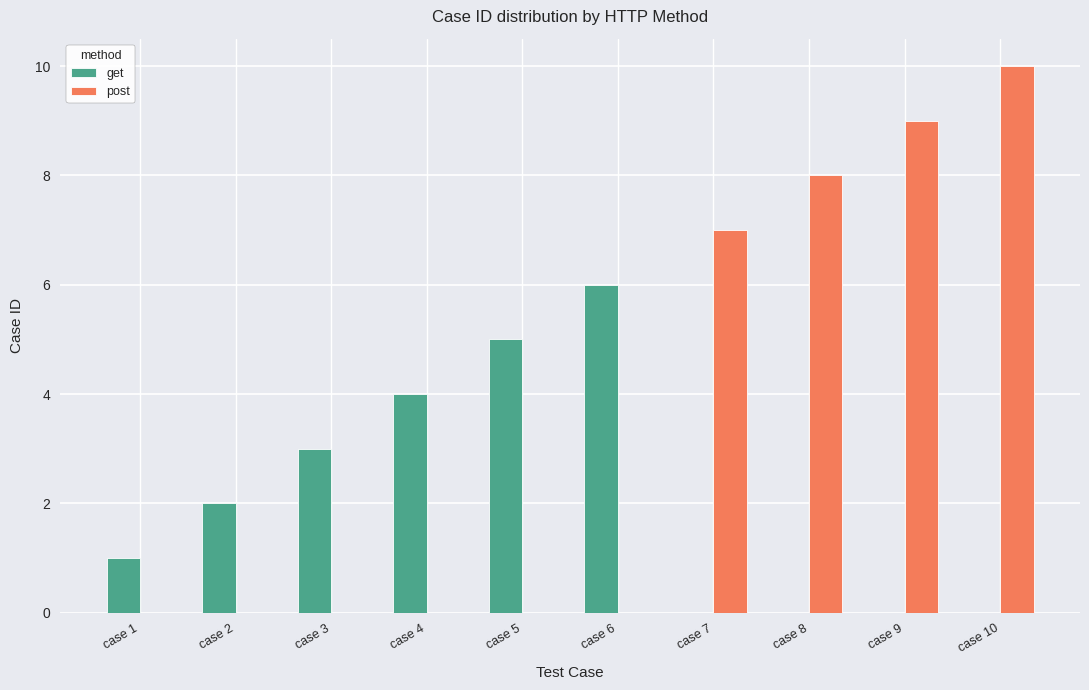

Count the number of data series in this chart.

2